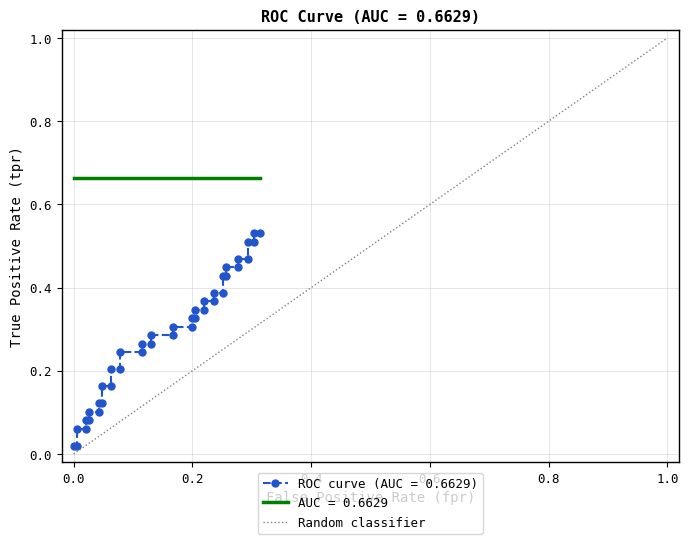

Count the values in the range 0 to 1.

2